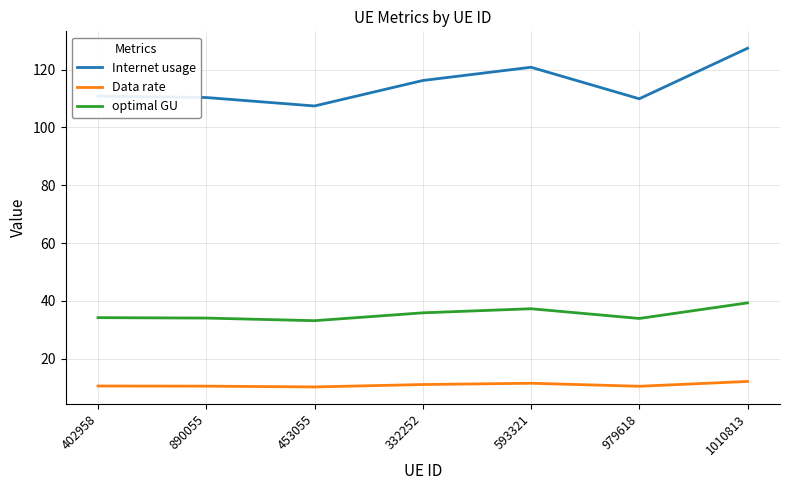

What is the approximate value of Data rate at 453055?

10.2